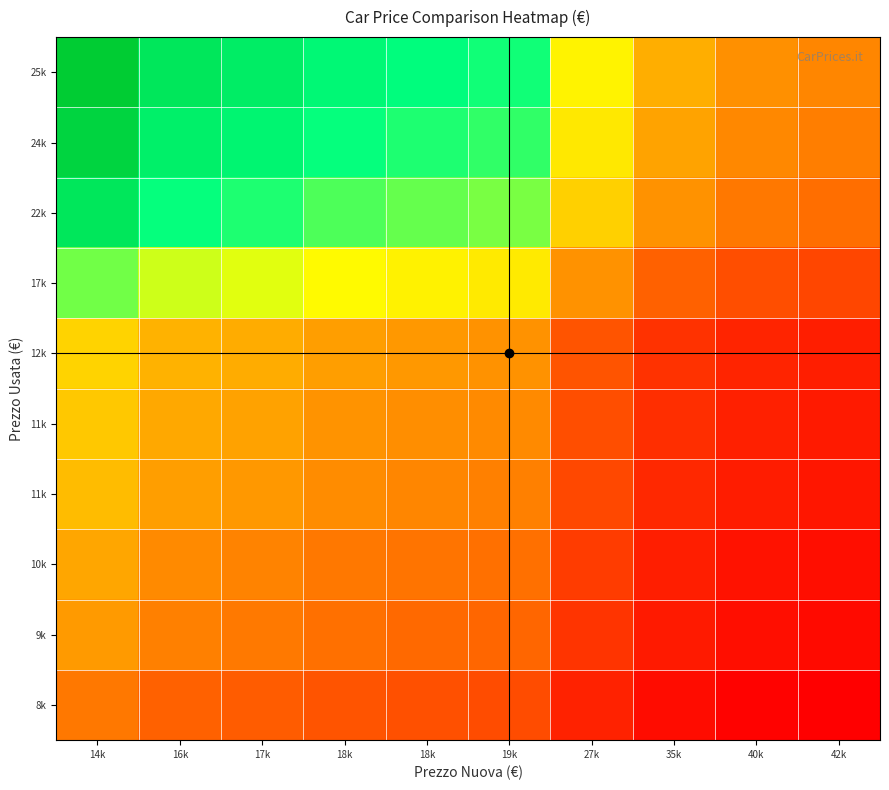

How many series are shown in this chart?

10